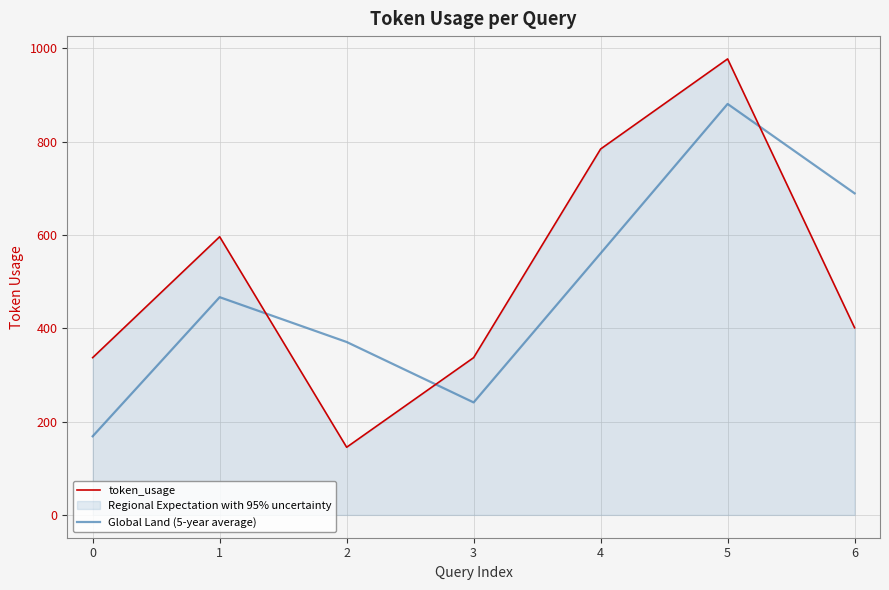

Where does the token_usage series first go above 401?

1